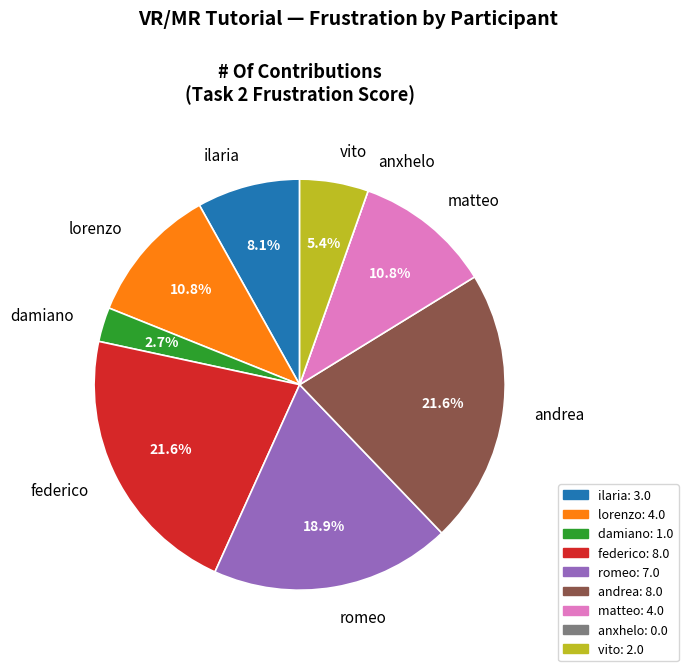

Does ilaria account for over 50% of the chart?

No